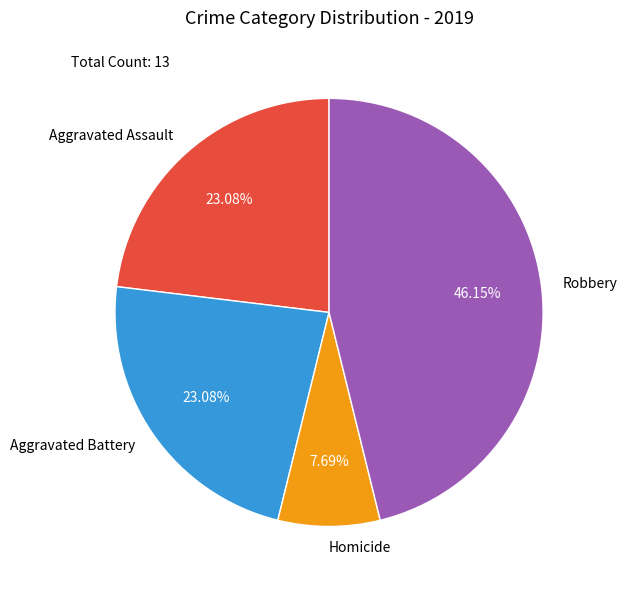

What percentage is the Robbery slice, to the nearest percent?

46%